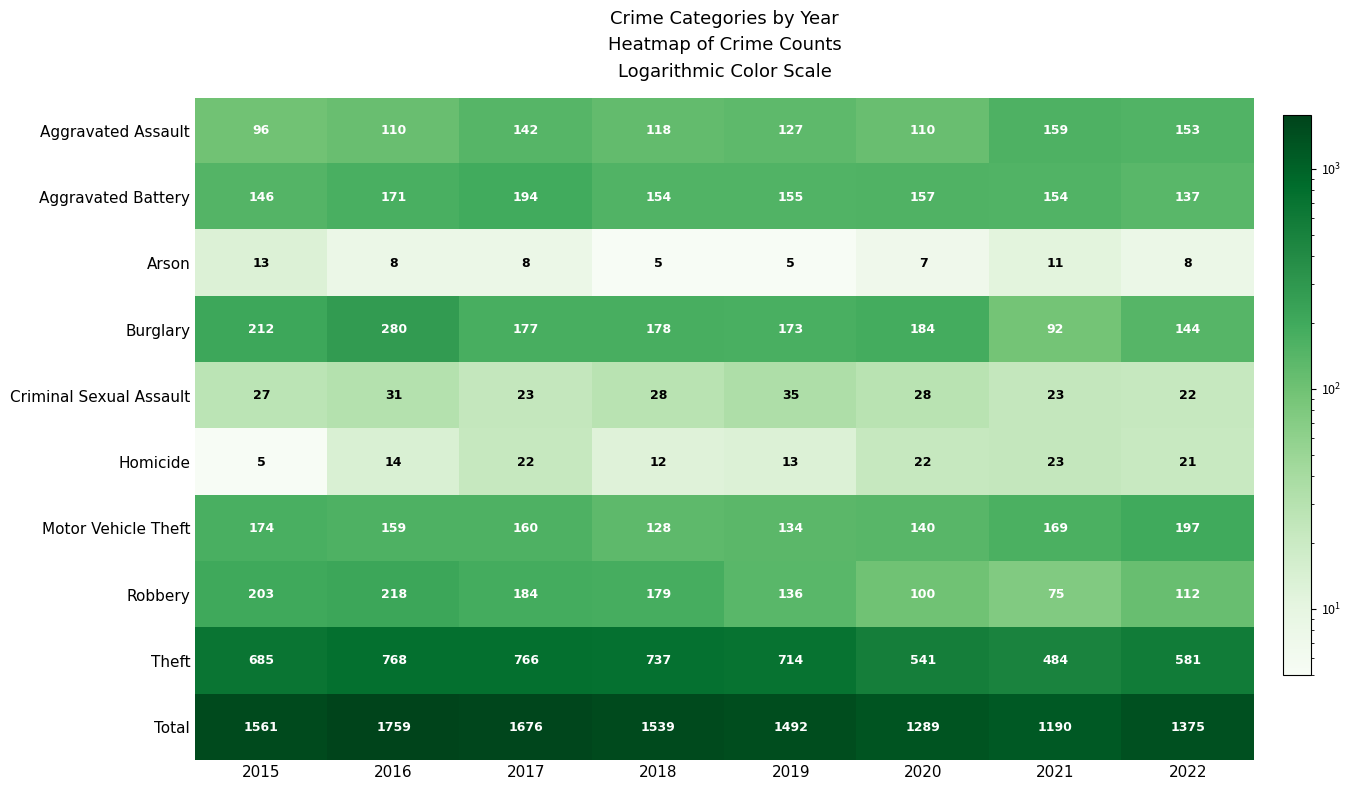

Which series changed the most between 2015 and 2017?

Total